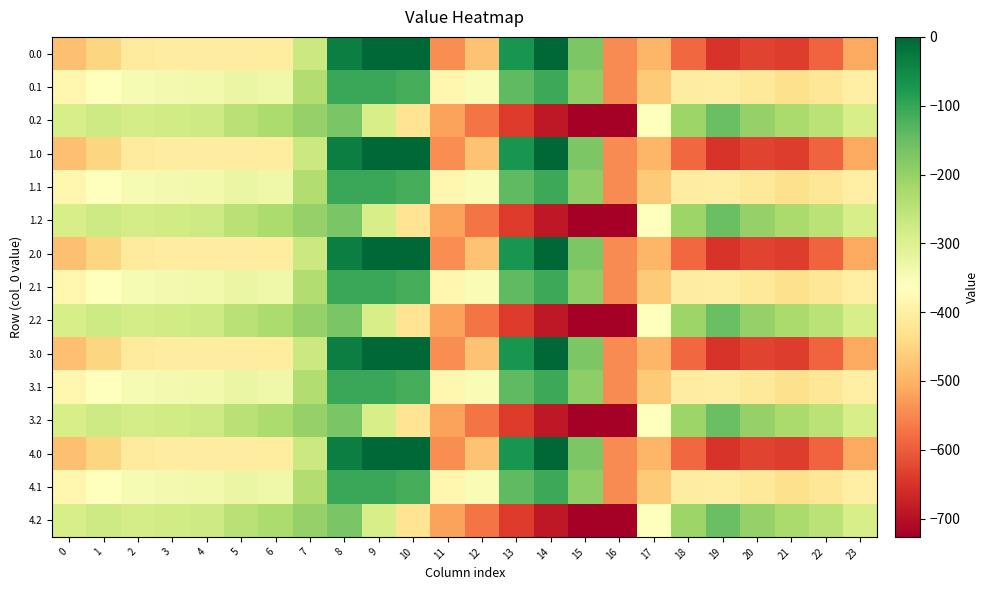

Rank the series at 21 from highest to lowest value.

0.2, 1.2, 2.2, 3.2, 4.2, 0.1, 1.1, 2.1, 3.1, 4.1, 0.0, 1.0, 2.0, 3.0, 4.0